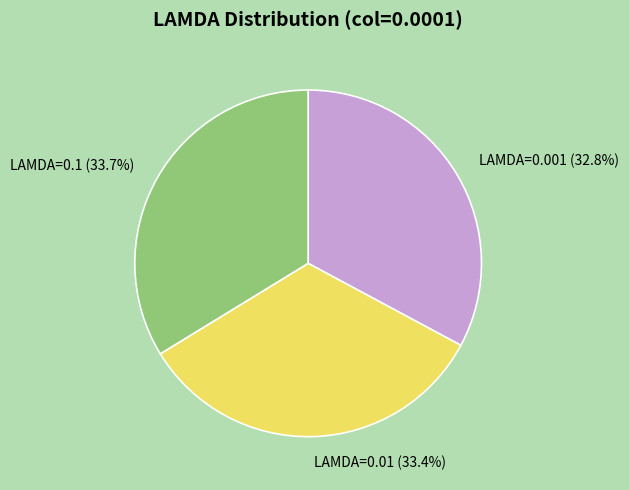

Does LAMDA=0.01 account for over 50% of the chart?

No